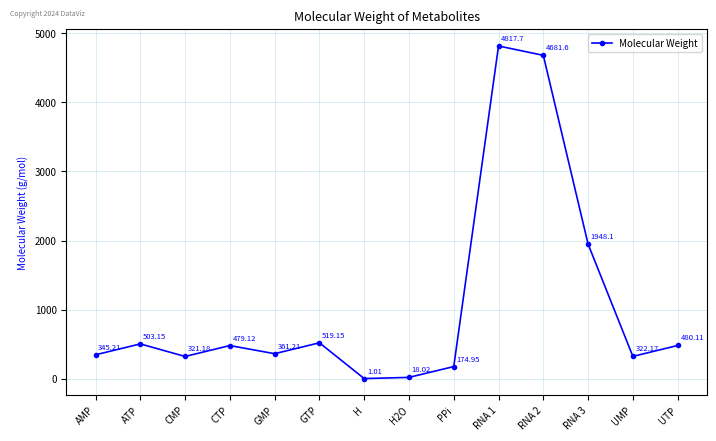

Where is the first local maximum?

ATP